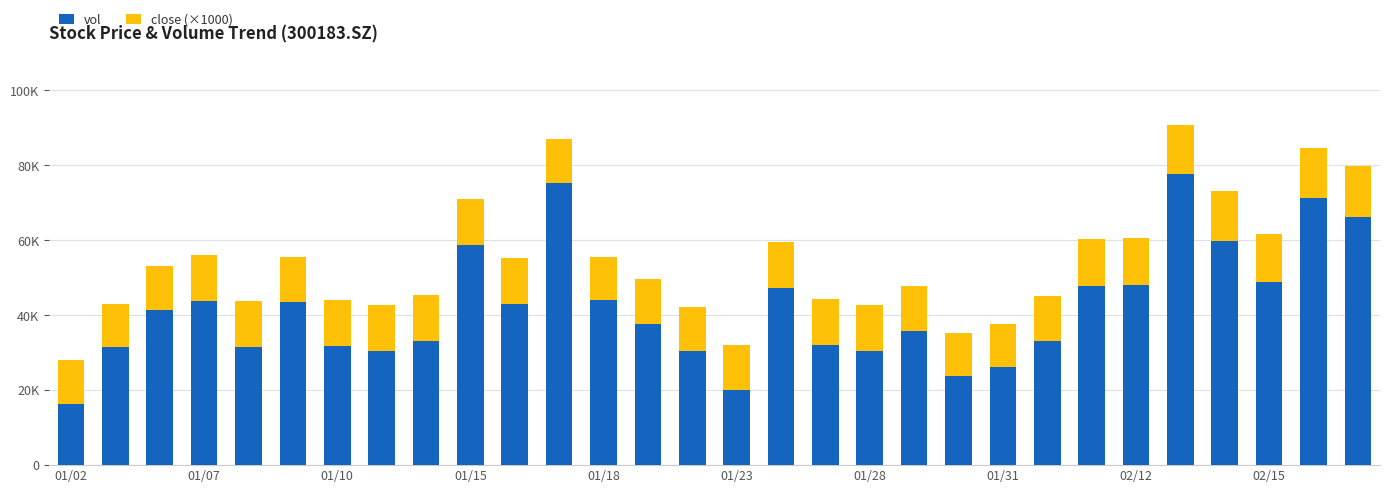

What are all the series names shown in the legend?

vol, close (×1000)